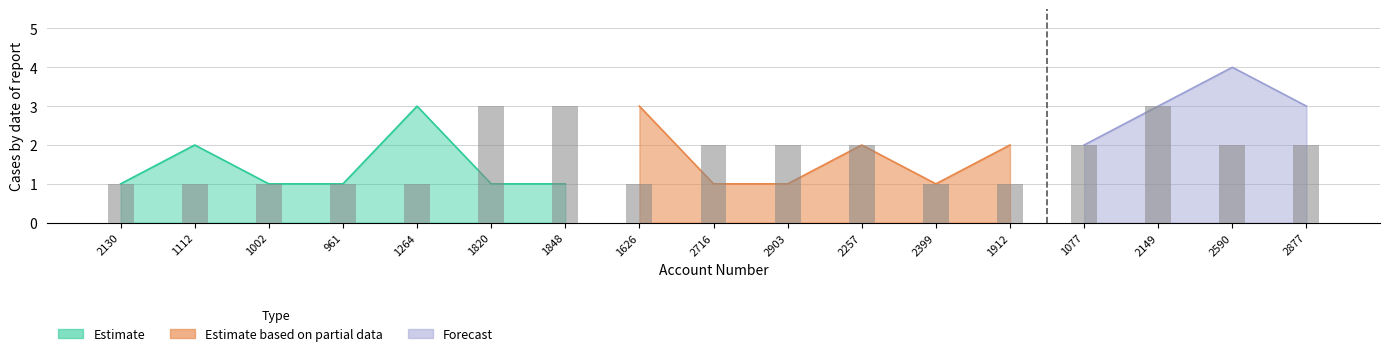

What is the label of the 5th bar from the left?

1264